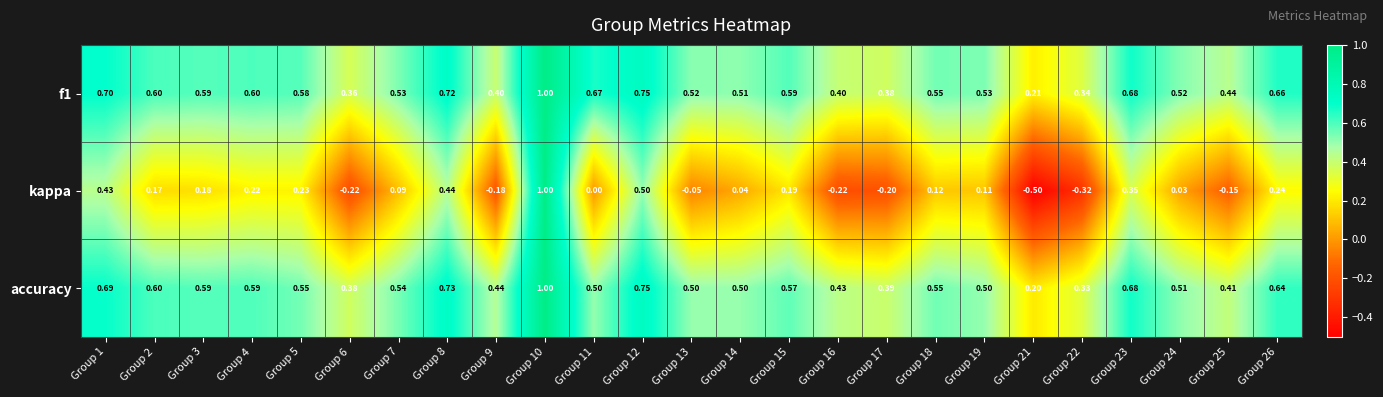

Count the number of data series in this chart.

3